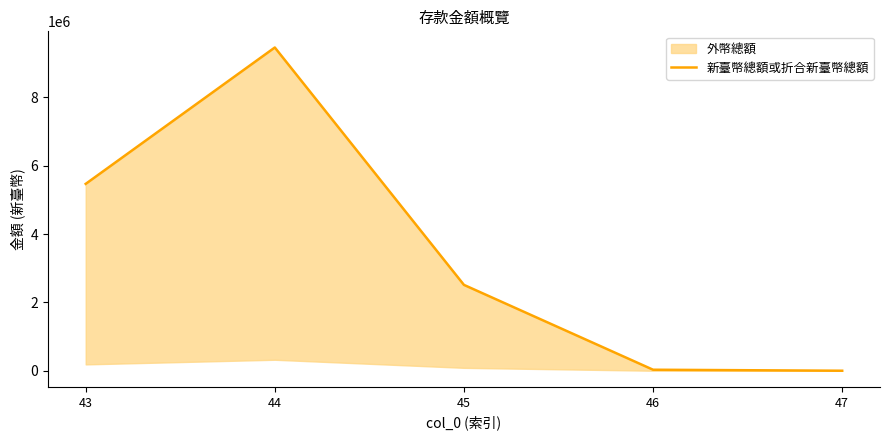

Which category has the highest value across all series?

44